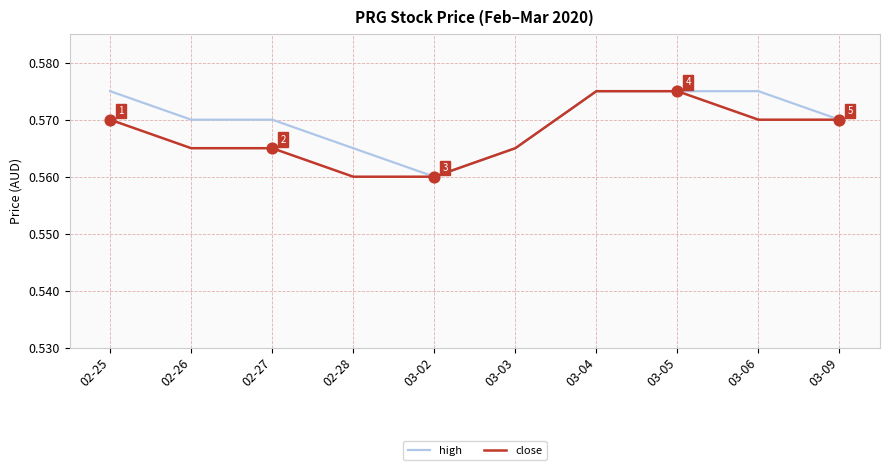

At how many categories does at least one series exceed 0?

10